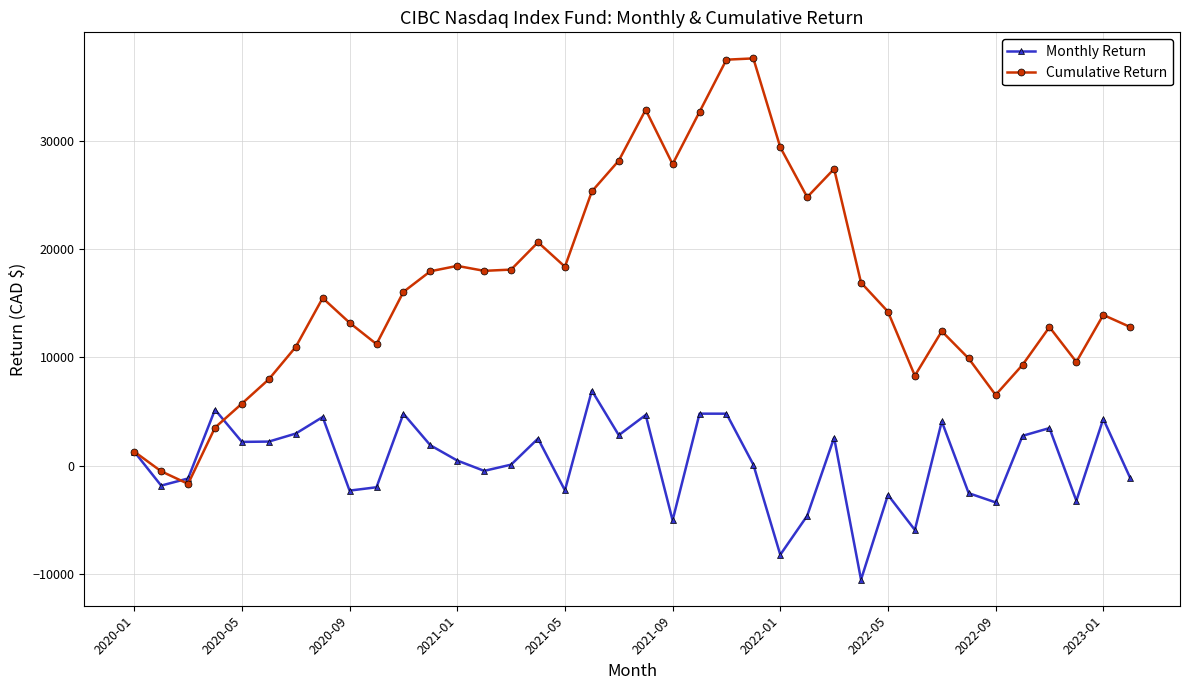

How many data points in Monthly Return are less than 1318?

19